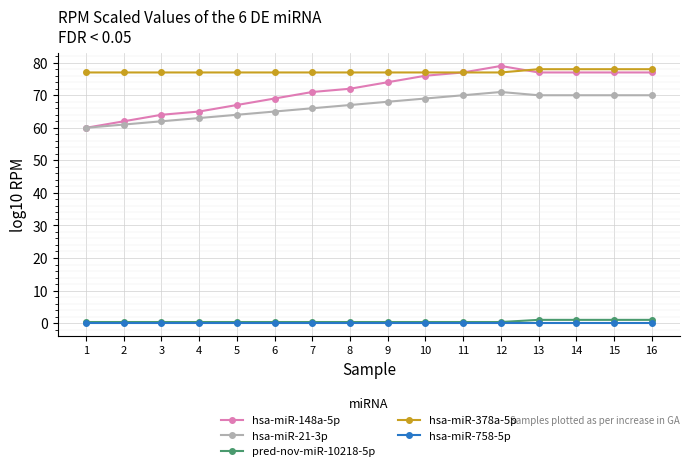

Reading left to right, list all the values displayed in this chart.

hsa-miR-148a-5p: 1=60.0	2=62.0	3=64.0	4=65.0	5=67.0	6=69.0	7=71.0	8=72.0	9=74.0	10=76.0	11=77.0	12=79.0	13=77.0	14=77.0	15=77.0	16=77.0
hsa-miR-21-3p: 1=60.0	2=61.0	3=62.0	4=63.0	5=64.0	6=65.0	7=66.0	8=67.0	9=68.0	10=69.0	11=70.0	12=71.0	13=70.0	14=70.0	15=70.0	16=70.0
pred-nov-miR-10218-5p: 1=0.3	2=0.3	3=0.3	4=0.3	5=0.3	6=0.3	7=0.3	8=0.3	9=0.3	10=0.3	11=0.3	12=0.3	13=1.0	14=1.0	15=1.0	16=1.0
hsa-miR-378a-5p: 1=77.0	2=77.0	3=77.0	4=77.0	5=77.0	6=77.0	7=77.0	8=77.0	9=77.0	10=77.0	11=77.0	12=77.0	13=78.0	14=78.0	15=78.0	16=78.0
hsa-miR-758-5p: 1=0.0	2=0.0	3=0.0	4=0.0	5=0.0	6=0.0	7=0.0	8=0.0	9=0.0	10=0.0	11=0.0	12=0.0	13=0.0	14=0.0	15=0.0	16=0.0